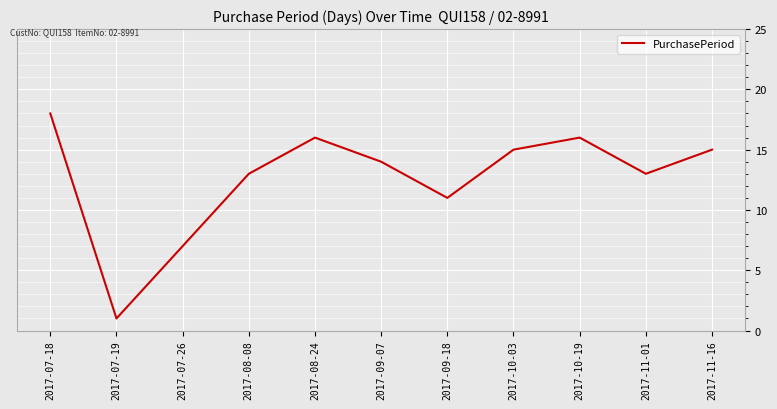

What position from the left is 2017-07-19?

2